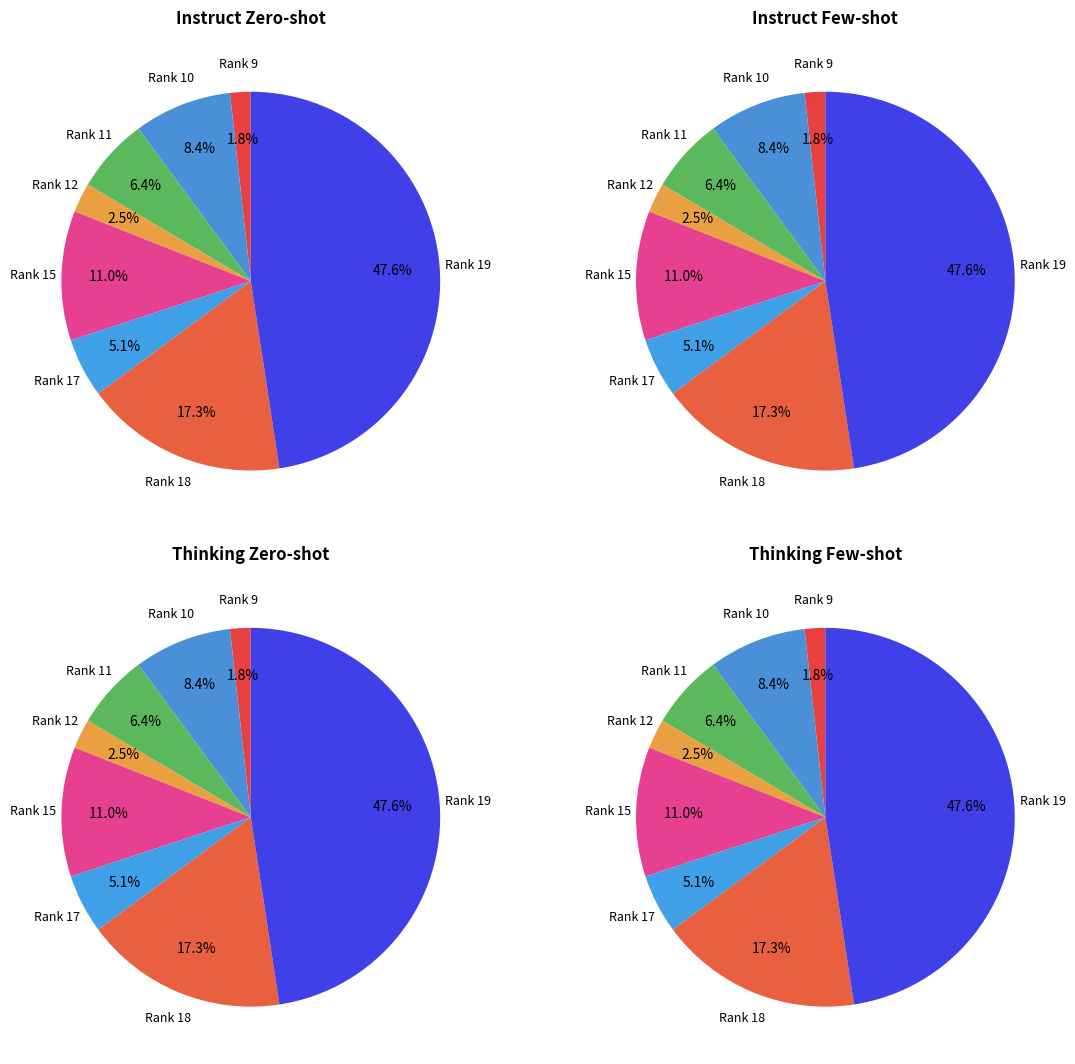

Does 11 represent more than half of the total?

No